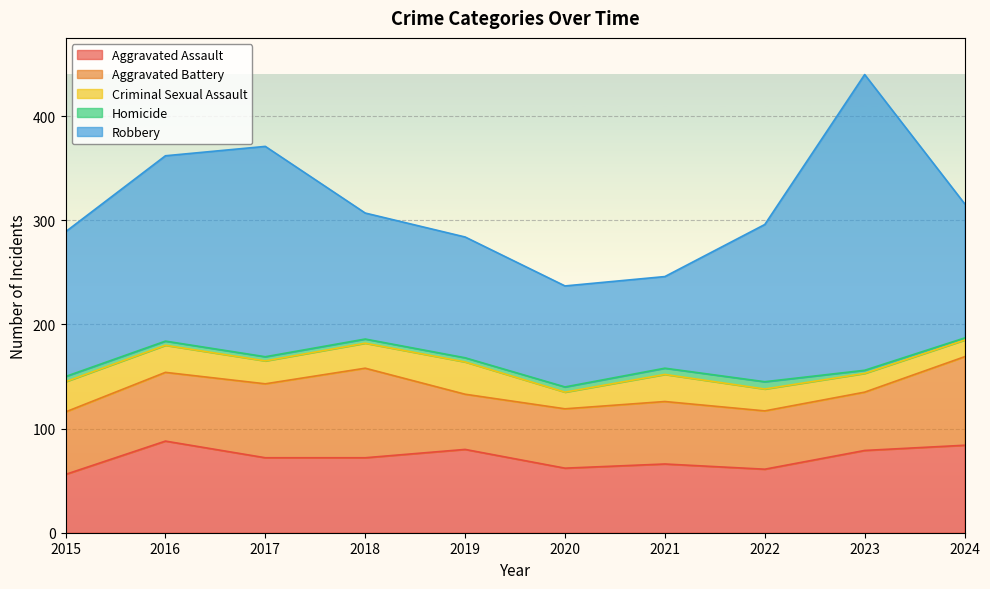

At how many categories does at least one series exceed 109?

8